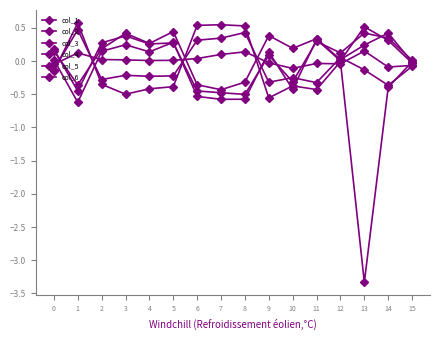

What is the value of the col_4 point at the 12th from the left?

0.3